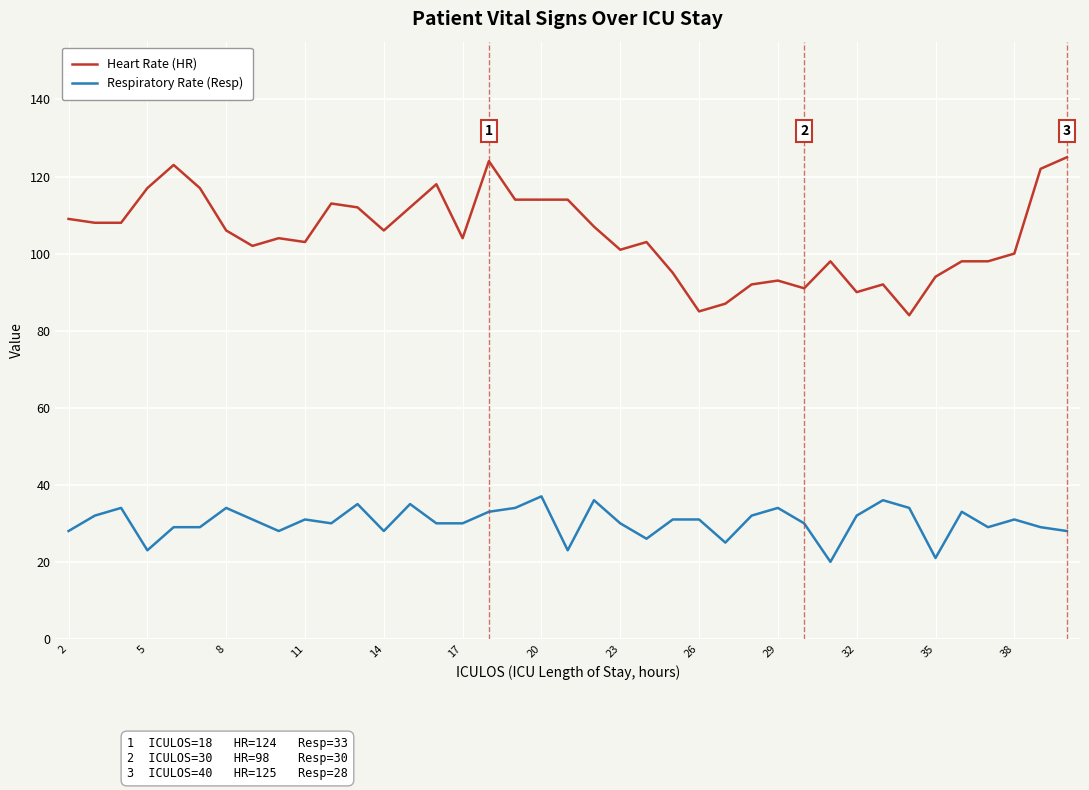

Rank the series by their average value, from lowest to highest.

Respiratory Rate (Resp), Heart Rate (HR)